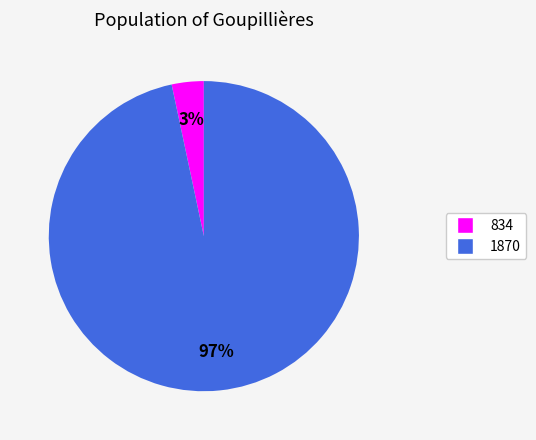

Which category has the biggest portion of the pie?

1870